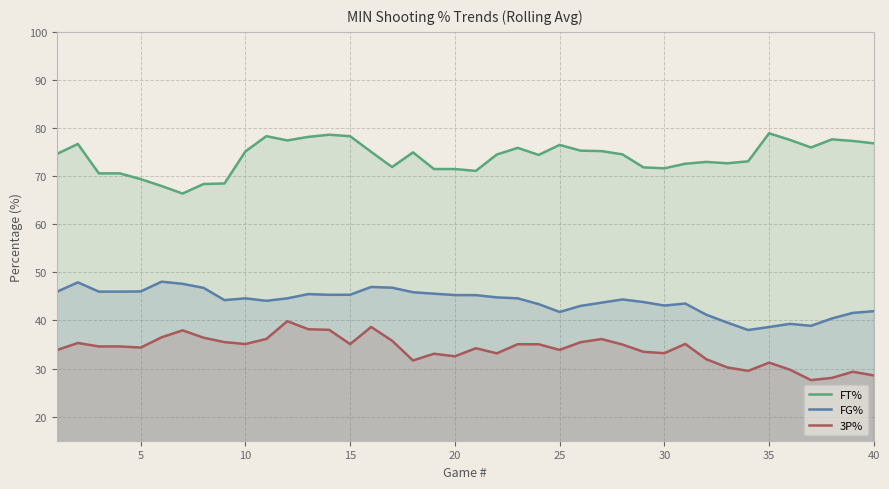

Which series has the largest total across all categories?

FT%